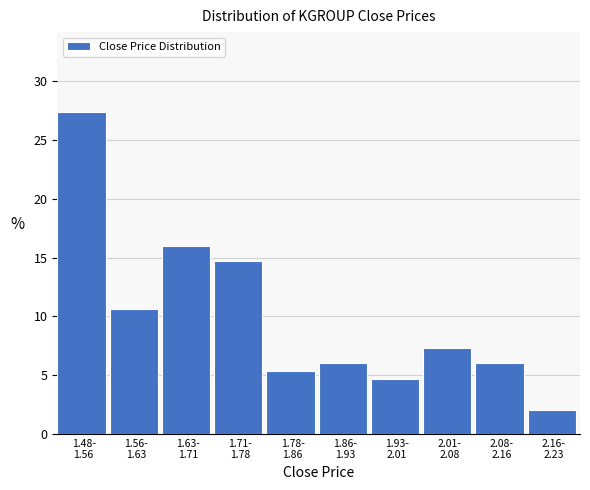

Reading right to left, extract all data points from this chart.

2.0	6.0	7.3	4.7	6.0	5.3	14.7	16.0	10.7	27.3